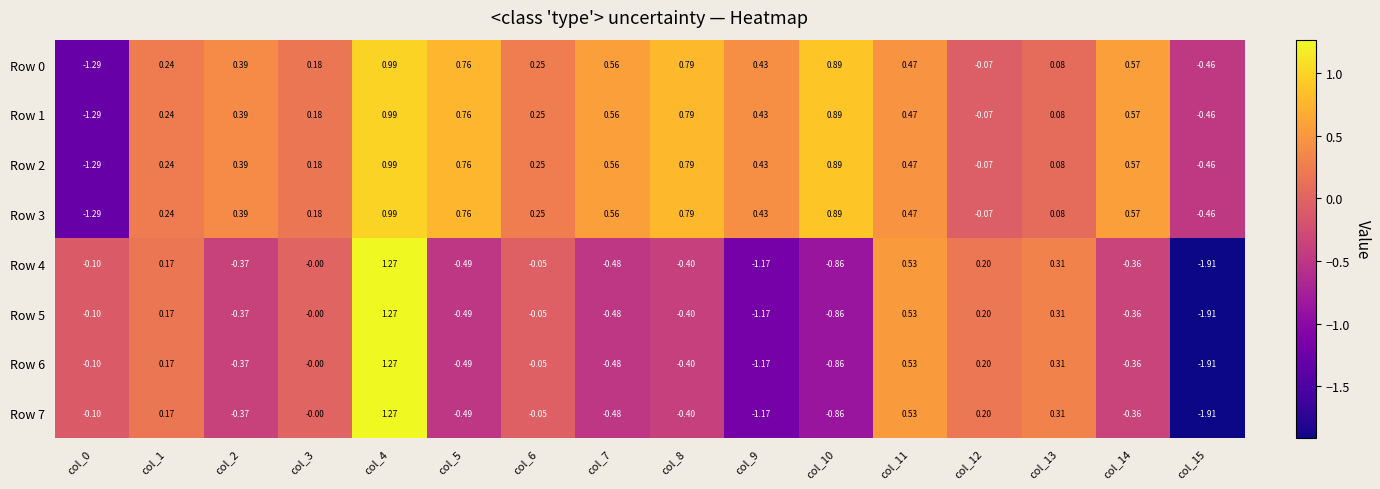

Count the number of categories in the chart.

16